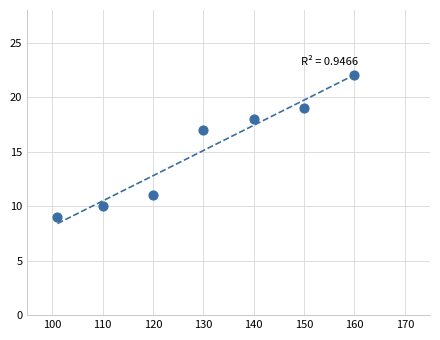

What Y value in the scatter plot is closest to 15?

17